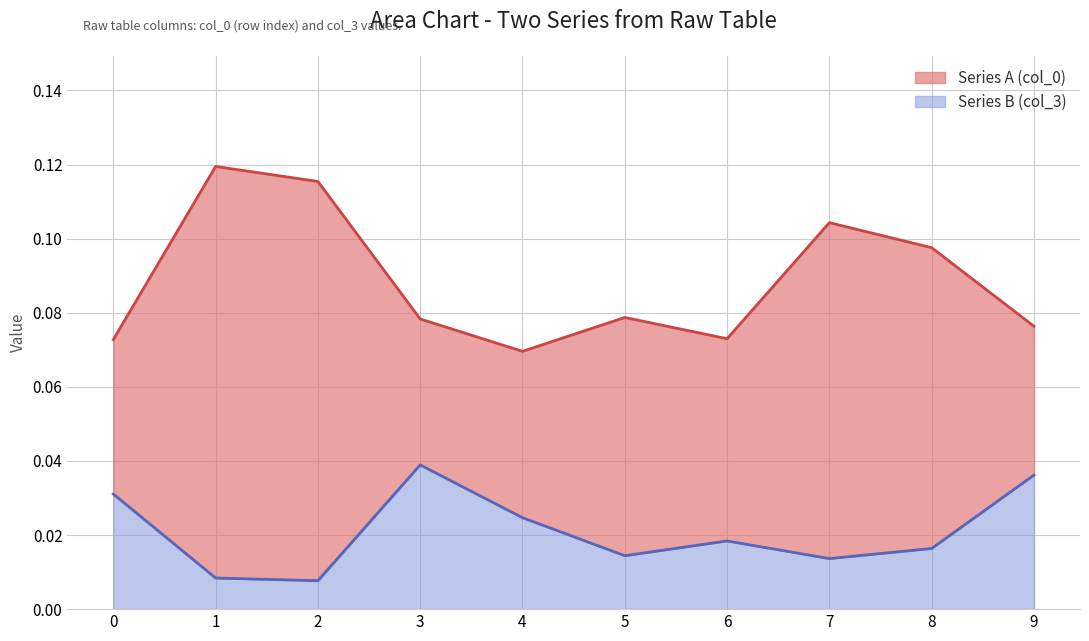

True or false: Series B (col_3) and Series A (col_0) cross at least once.

False